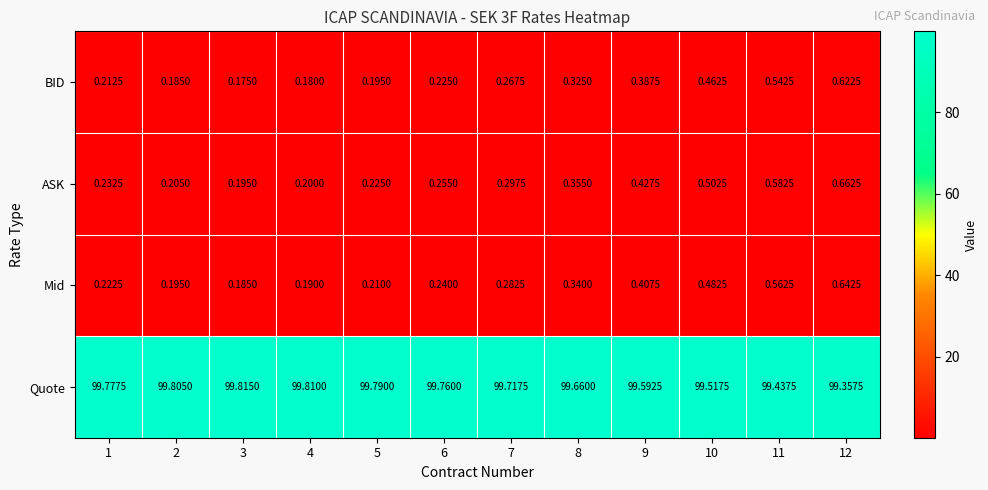

What is the greatest value displayed?

99.8